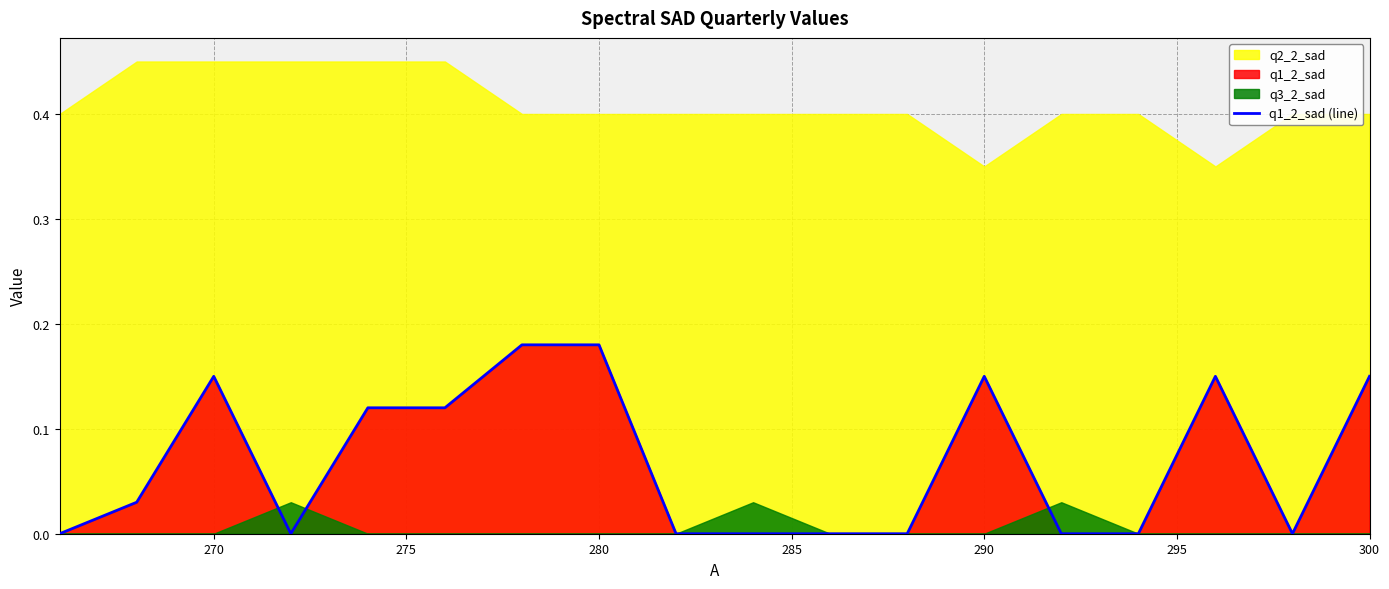

The q1_2_sad (line) series shows 0.3 at 270. True or false?

False